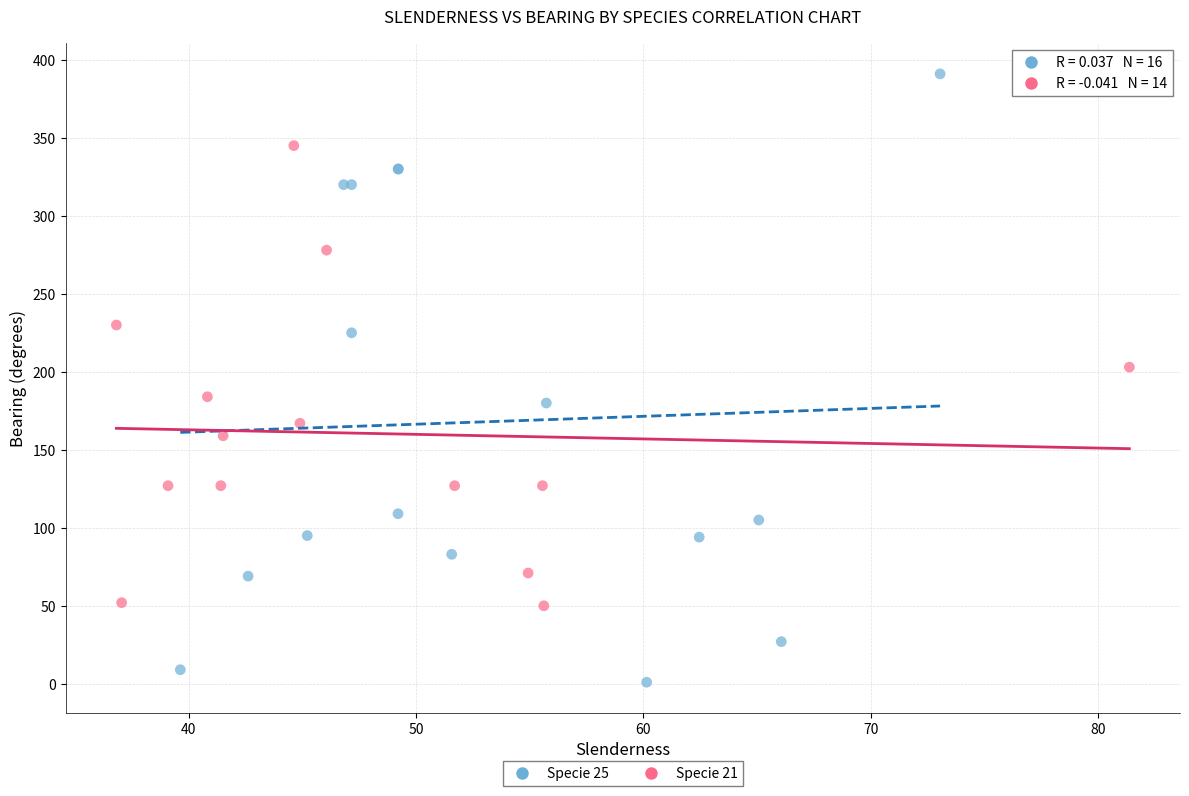

Which series contains the lowest Y value?

Specie 25